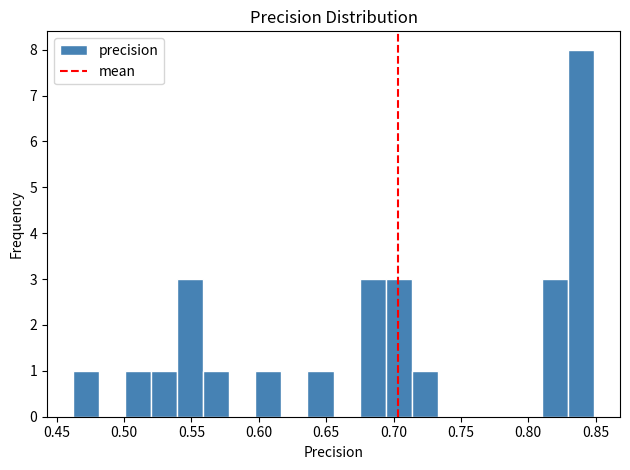

Around what value on the x-axis is the tallest bar? Give the approximate position of its centre, as read against the axis.

0.840